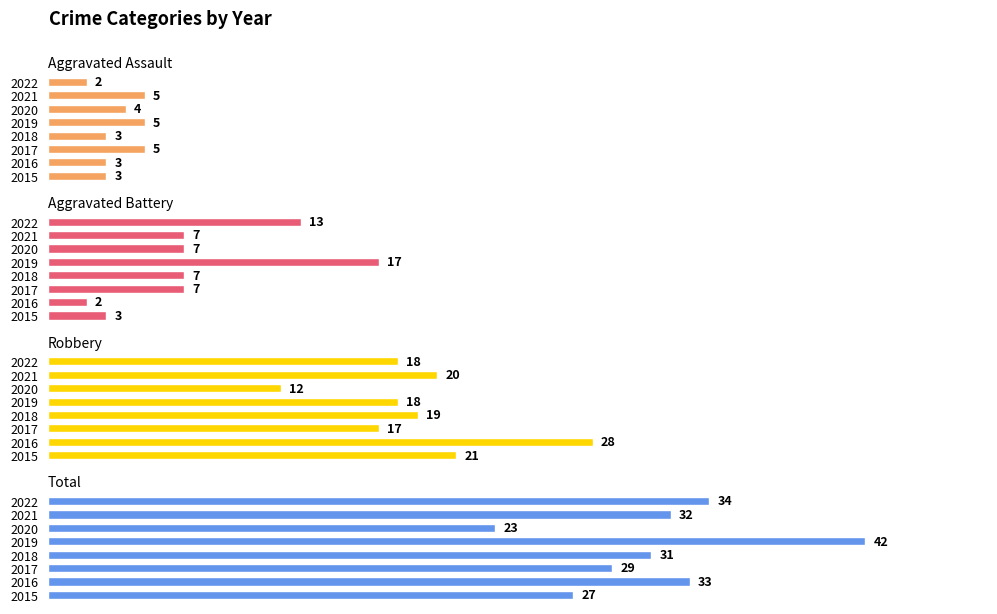

List the series in order of their peak value, lowest first.

Aggravated Assault, Aggravated Battery, Robbery, Total